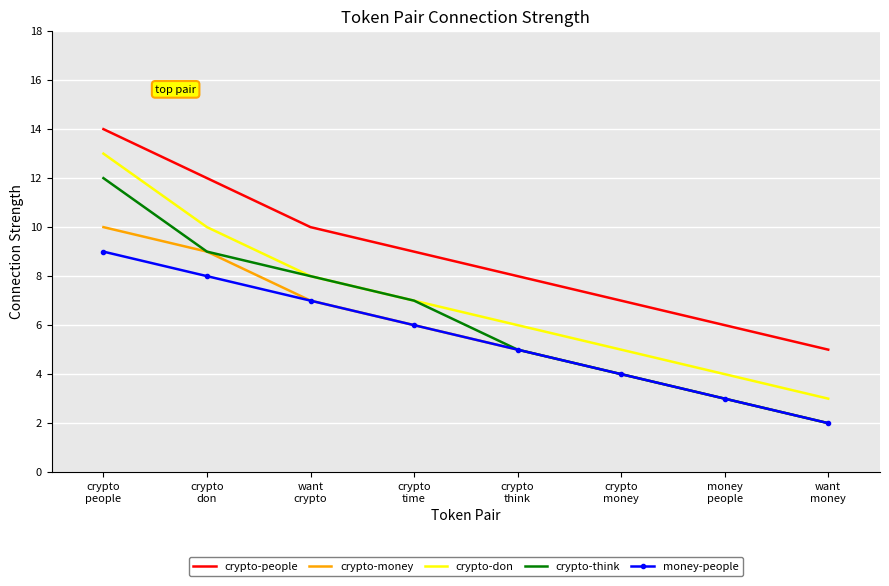

What is the spread (max minus min) of values at crypto
people?

5